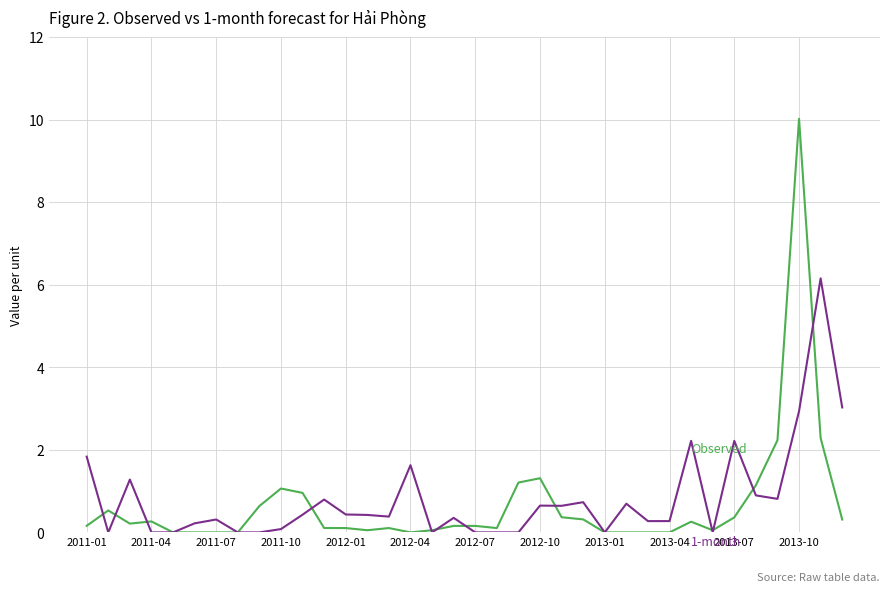

What is the maximum value shown in the chart?

10.0